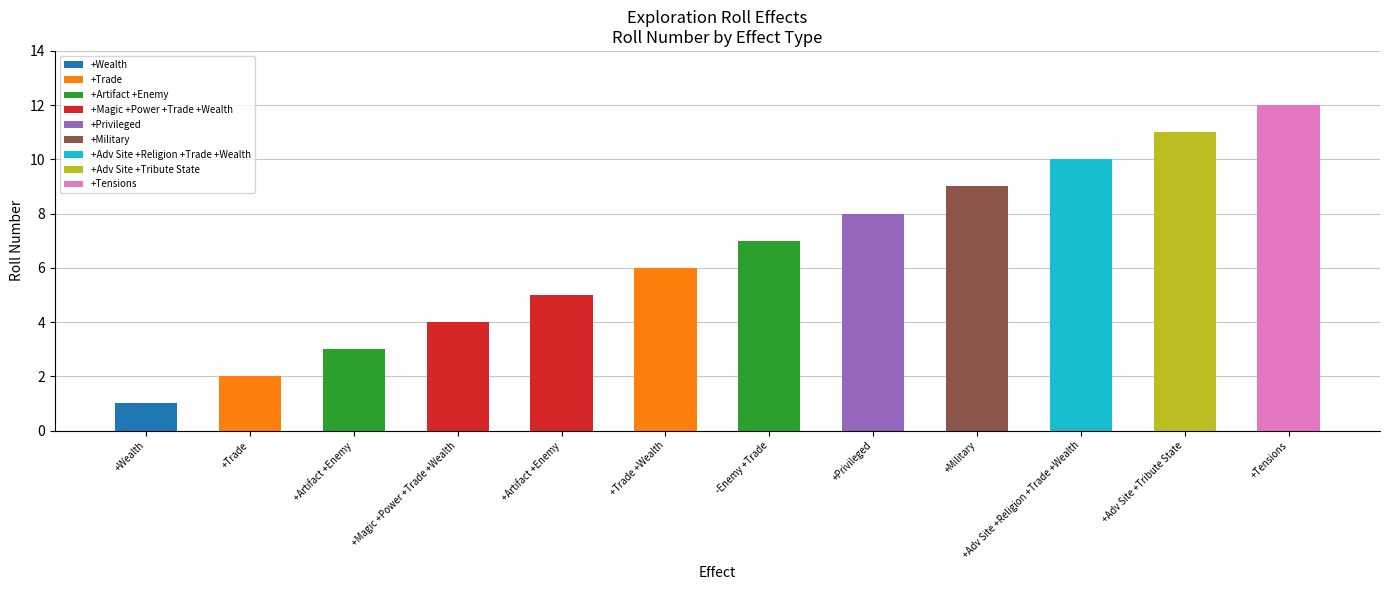

What is the greatest value displayed?

12